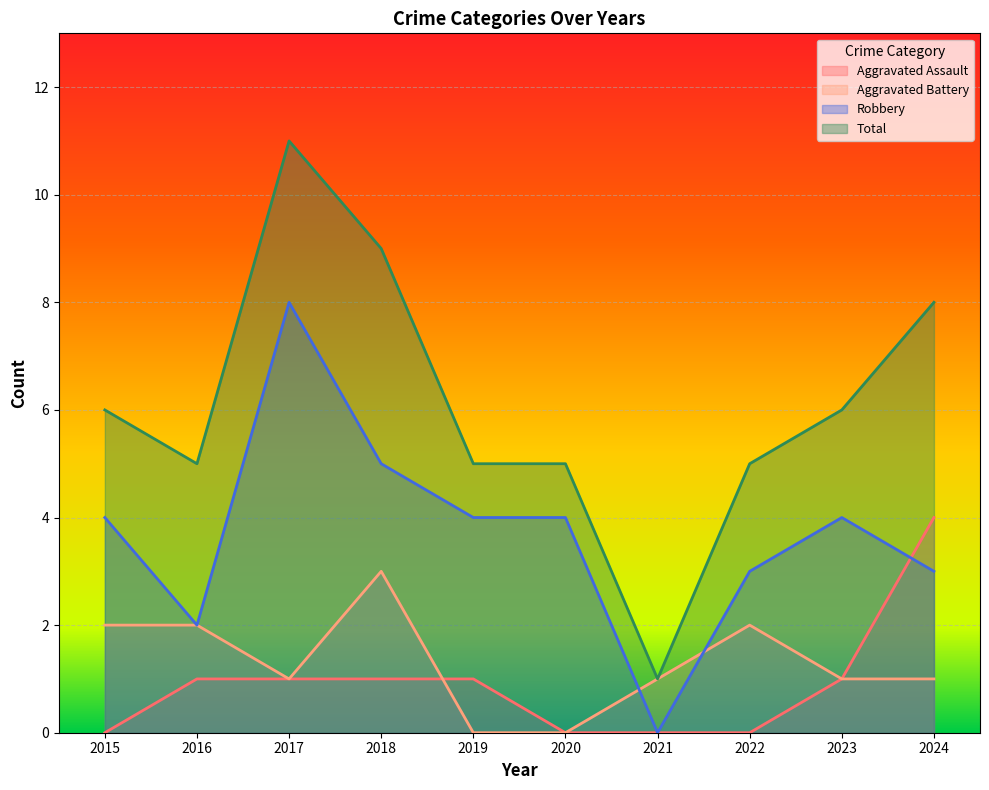

Where is the first local minimum for Aggravated Battery?

2017